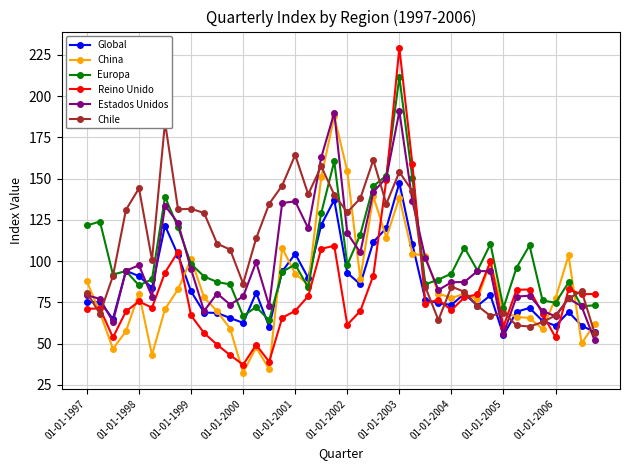

True or false: Estados Unidos has more than 1 interior local peaks.

True